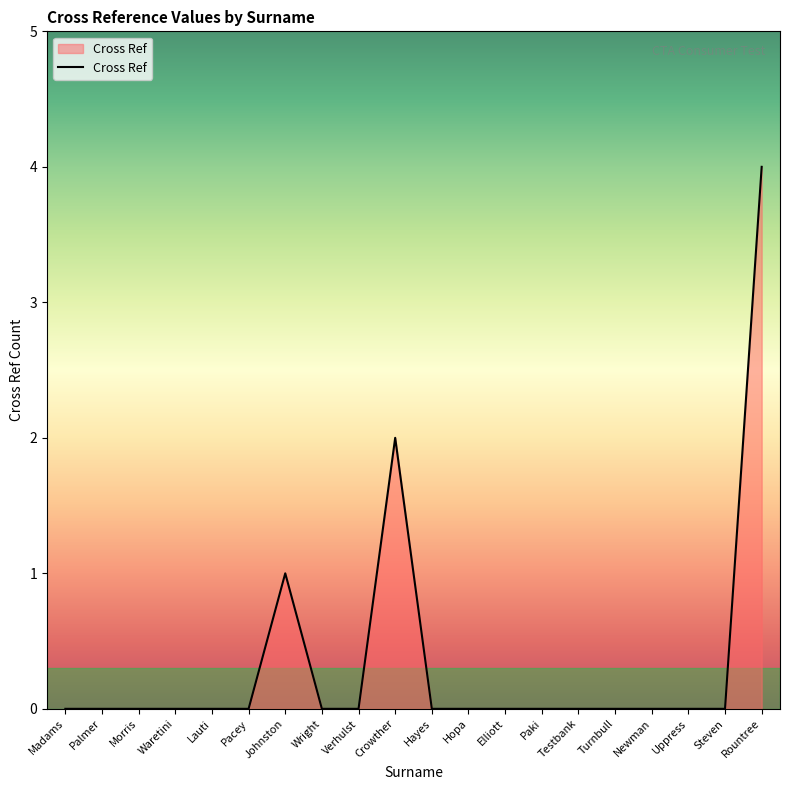

Which label corresponds to the largest value in the chart?

Rountree